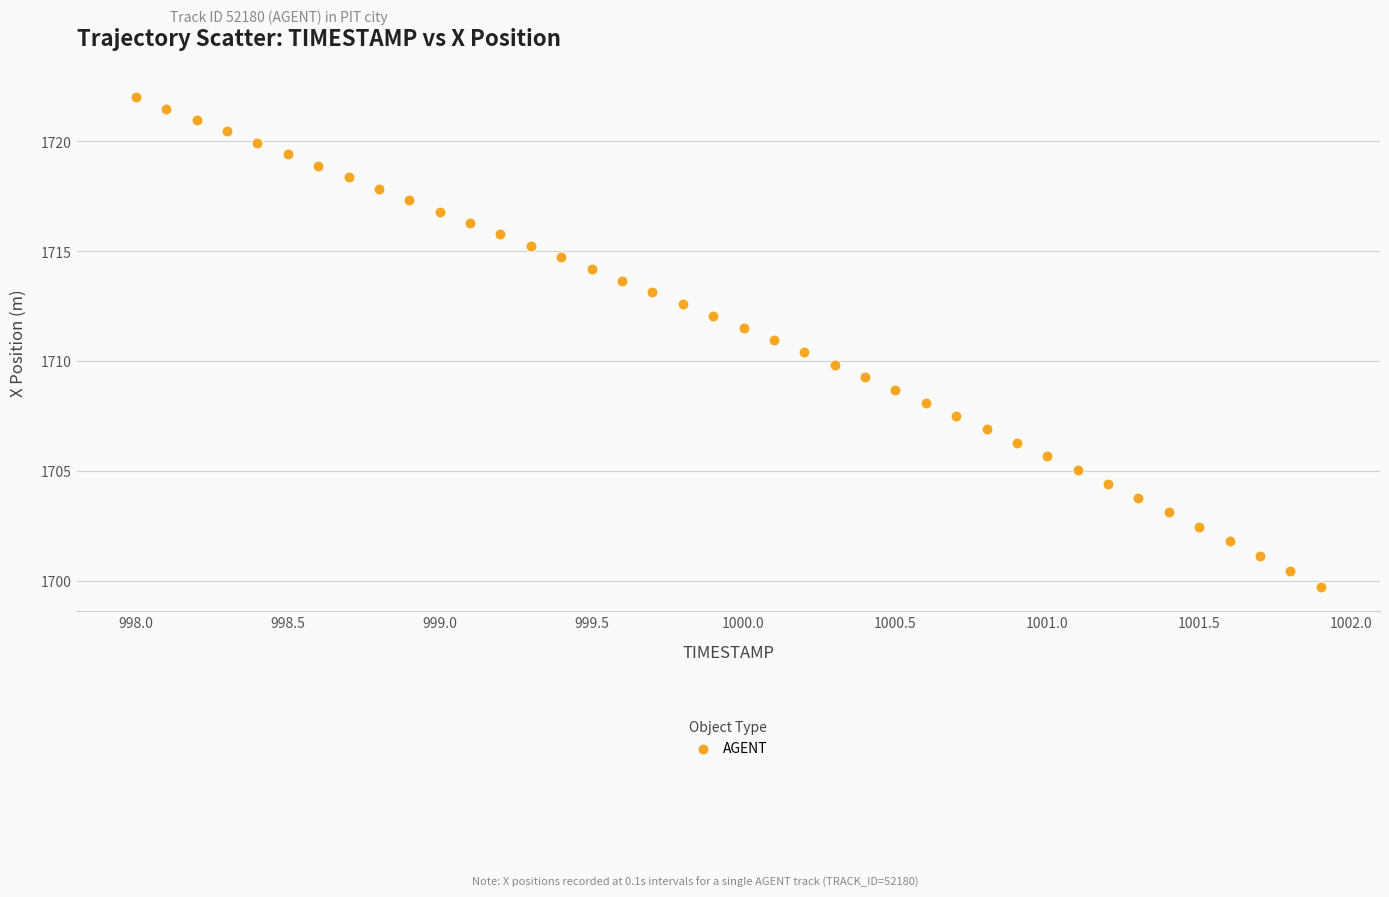

What is the range of Y values (max minus min)?

22.3